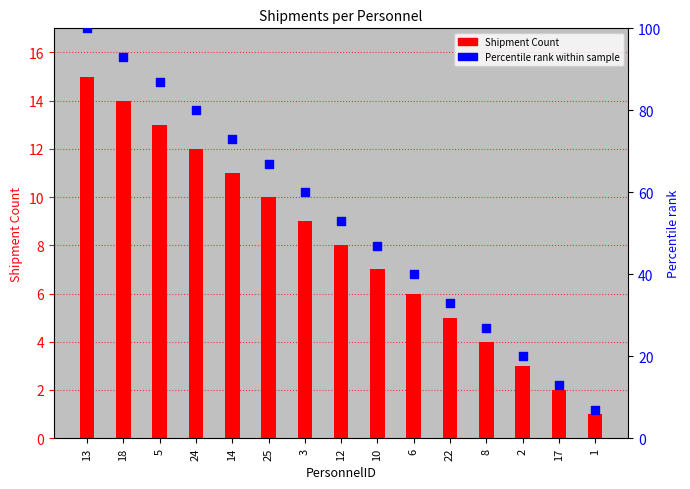

Which series has the largest total across all categories?

Percentile rank within sample